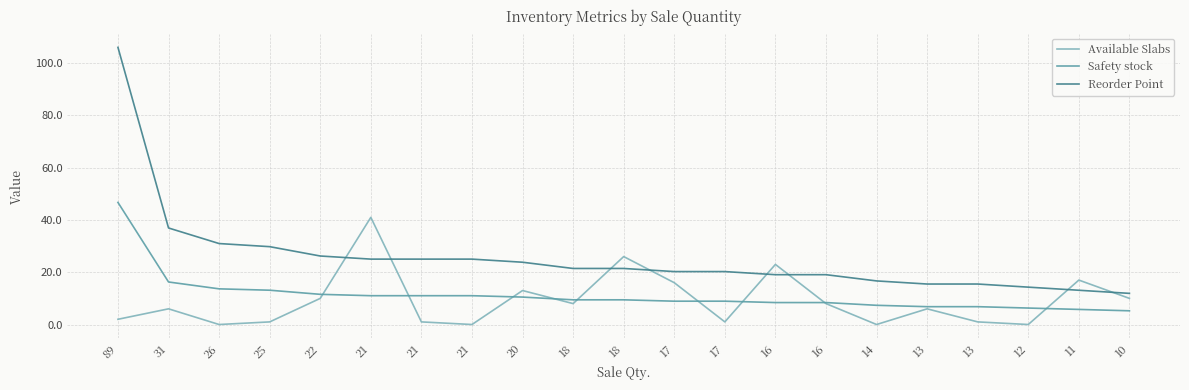

At which category does the chart reach its minimum across all series?

26